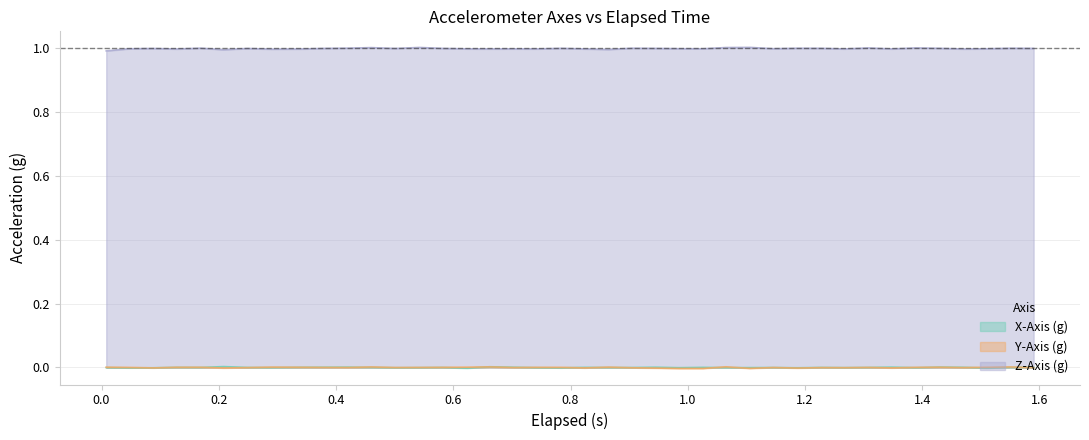

Which series has the largest total across all categories?

Z-Axis (g)